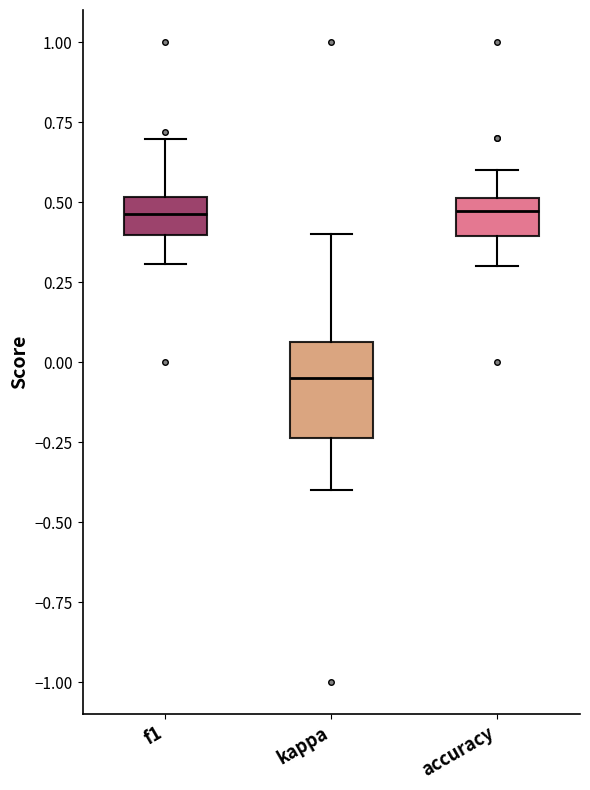

Reading left to right, transcribe this box plot: for each box, give where its median line is, the range the box spans, and where its two whiskers end, as read against the y-axis. The values are not printed on the chart, so give them approximately, as read against the axis.

f1: median 0.45, box 0.40 to 0.50, whiskers 0.30 to 0.70
kappa: median -0.05, box -0.25 to 0.05, whiskers -0.40 to 0.40
accuracy: median 0.45, box 0.40 to 0.50, whiskers 0.30 to 0.60